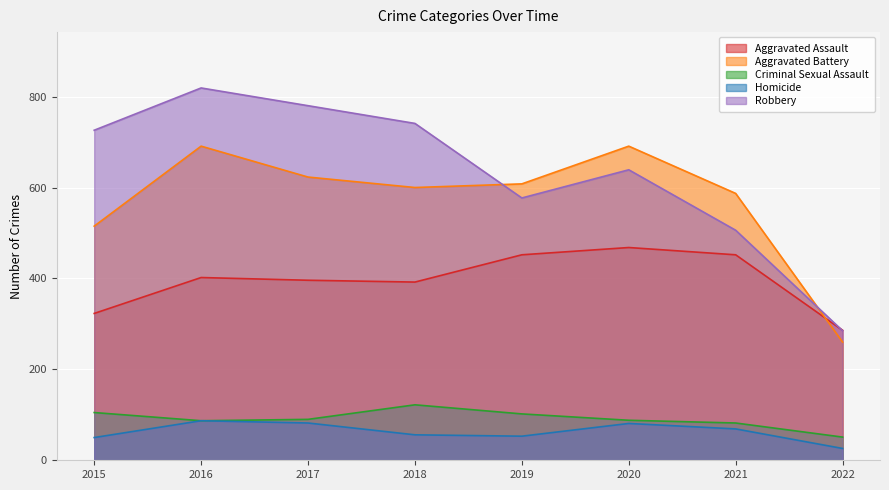

Reading left to right, transcribe all the data shown in this chart.

Aggravated Assault: 323	402	396	392	452	468	452	286
Aggravated Battery: 515	691	623	600	608	691	587	260
Criminal Sexual Assault: 105	87	90	122	102	88	82	51
Homicide: 50	87	82	56	53	81	69	26
Robbery: 726	819	780	741	577	639	506	285